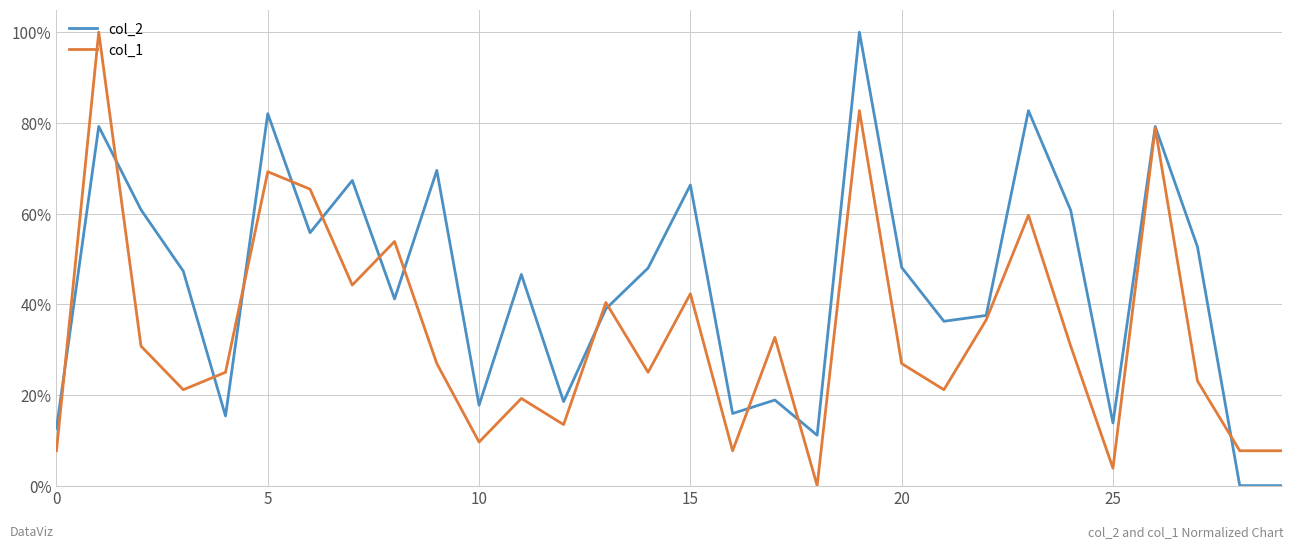

What is the maximum value for col_1?

1.0